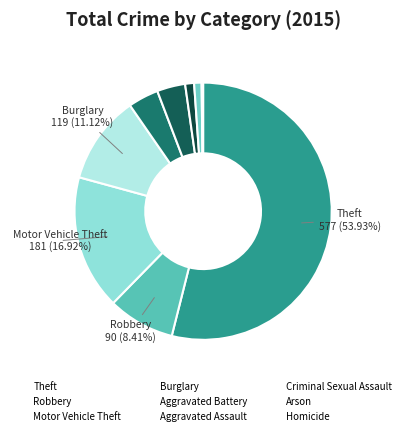

Rank the categories by value from highest to lowest.

Theft, Motor Vehicle Theft, Burglary, Robbery, Aggravated Battery, Aggravated Assault, Criminal Sexual Assault, Arson, Homicide